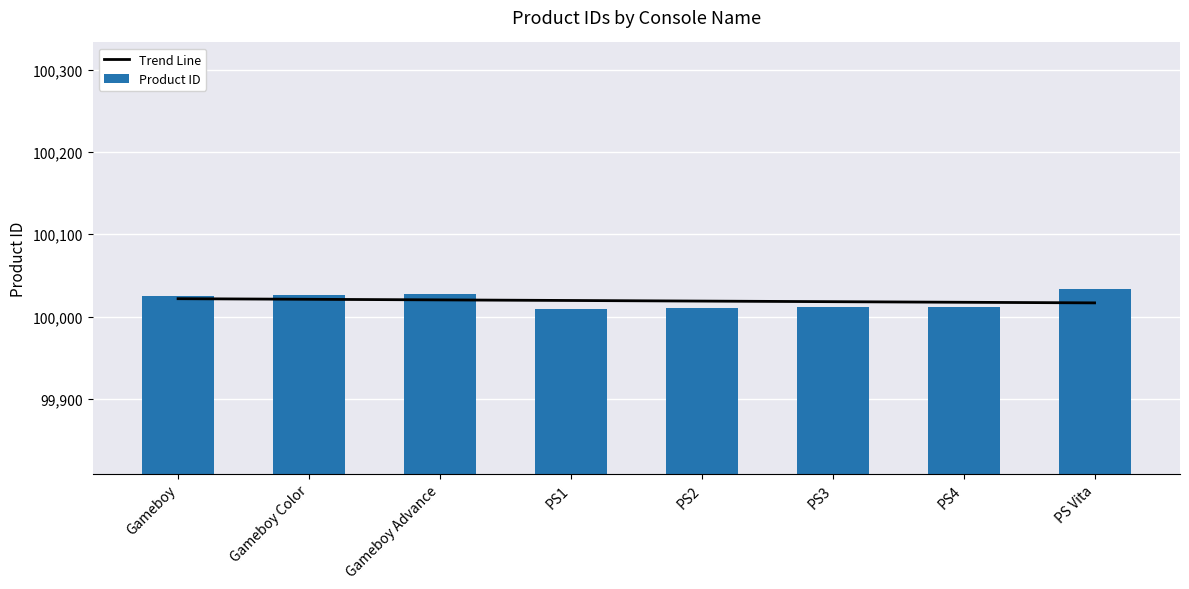

Rank the series by their maximum value, from highest to lowest.

Product ID, Trend Line